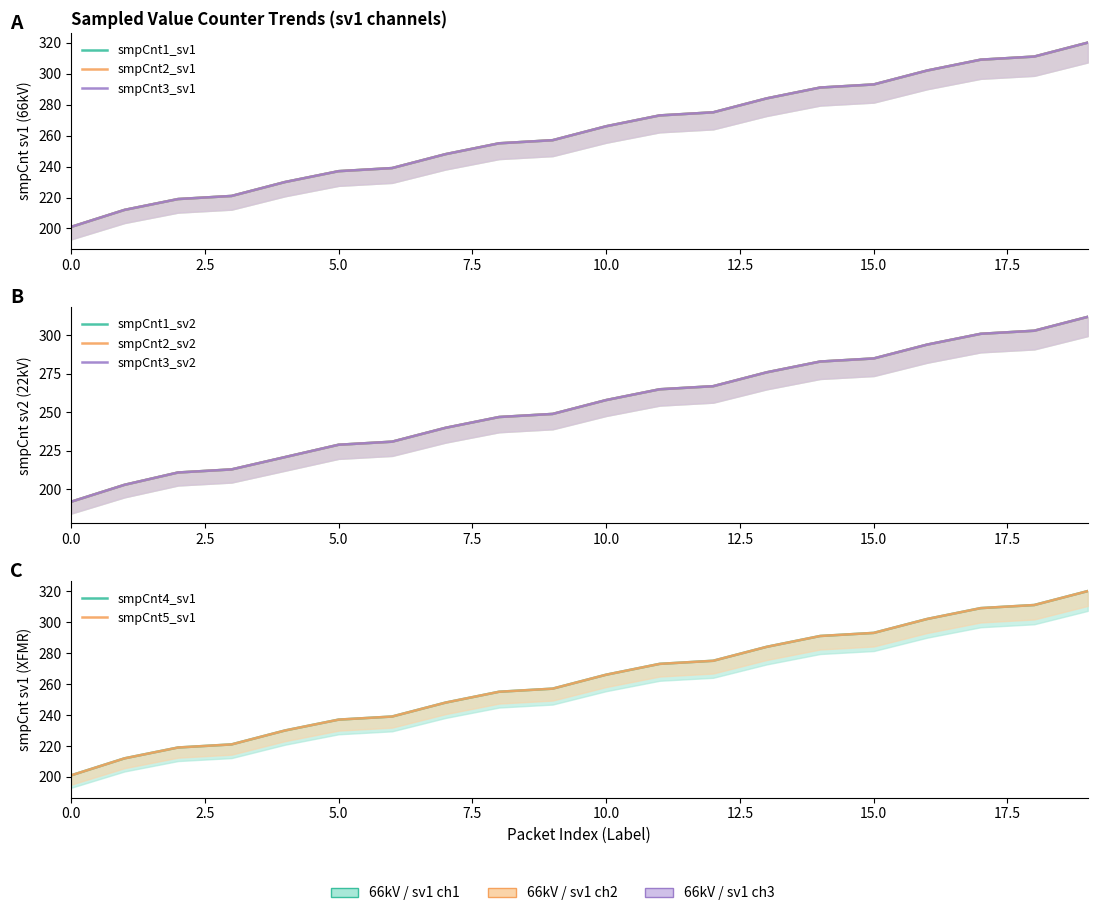

Is it true that 66kV1 equals 239 at 6?

True